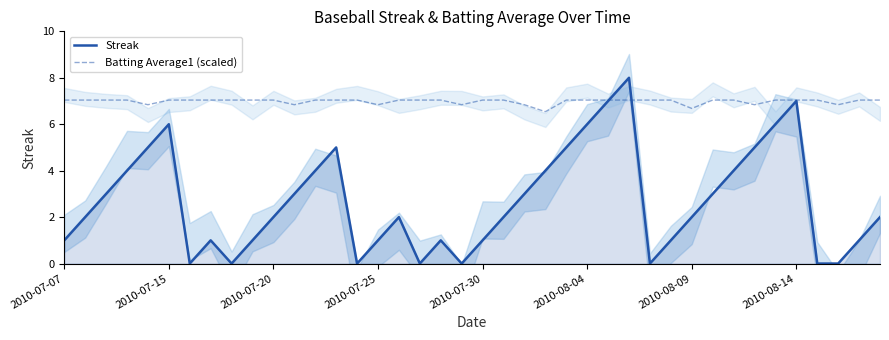

What is the highest value of the Streak series?

8.0